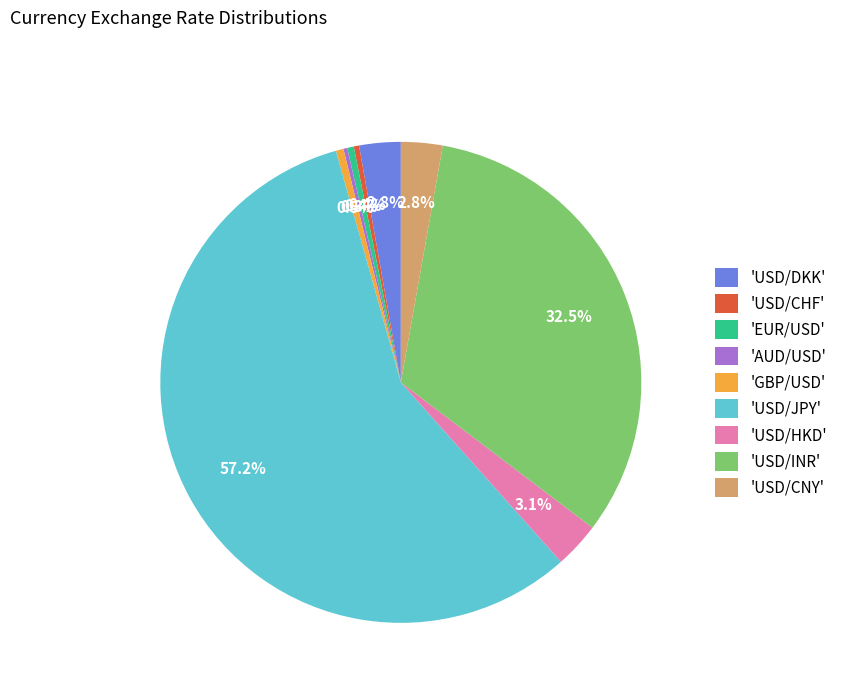

Does 'USD/JPY' account for over 50% of the chart?

Yes